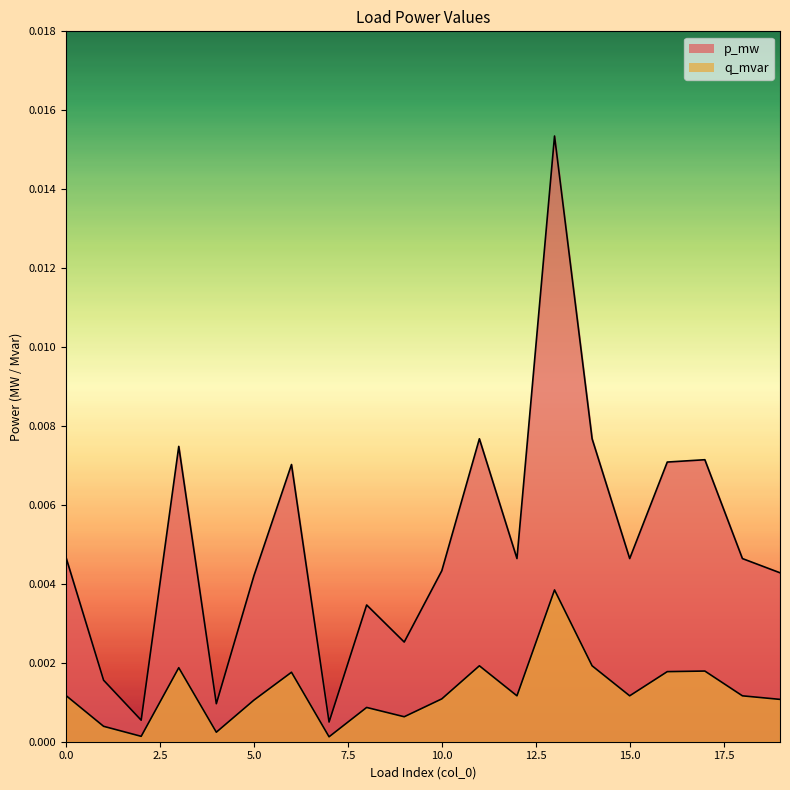

Is it true that q_mvar equals 0.0 at 2?

True